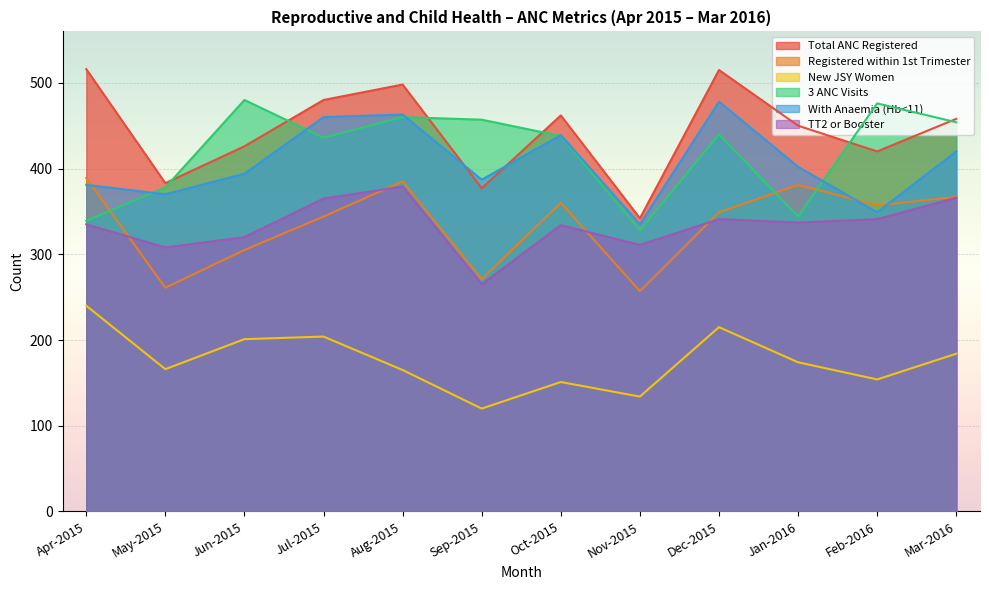

What is the spread (max minus min) of values at Jan-2016?

276